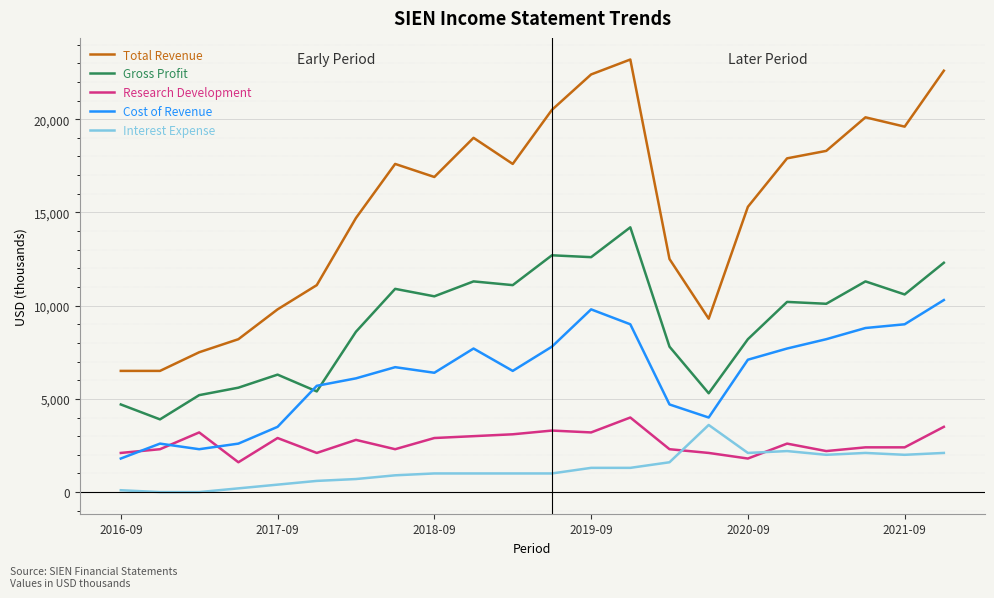

What is the greatest value displayed?

23200